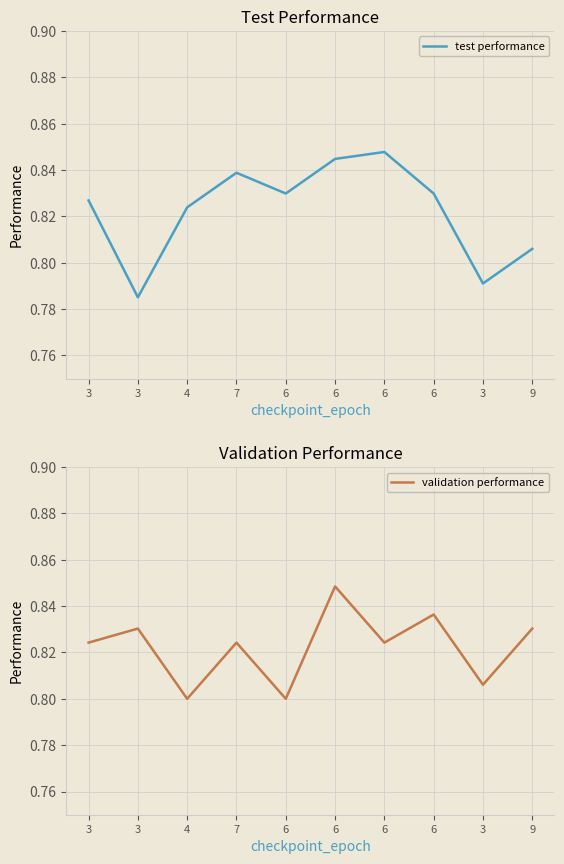

Which category has the highest value in the test performance series?

6